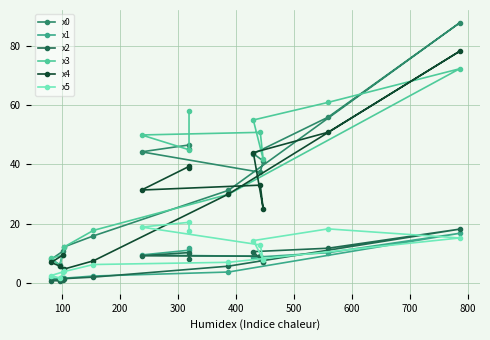

What is the minimum value for x1?

1.0